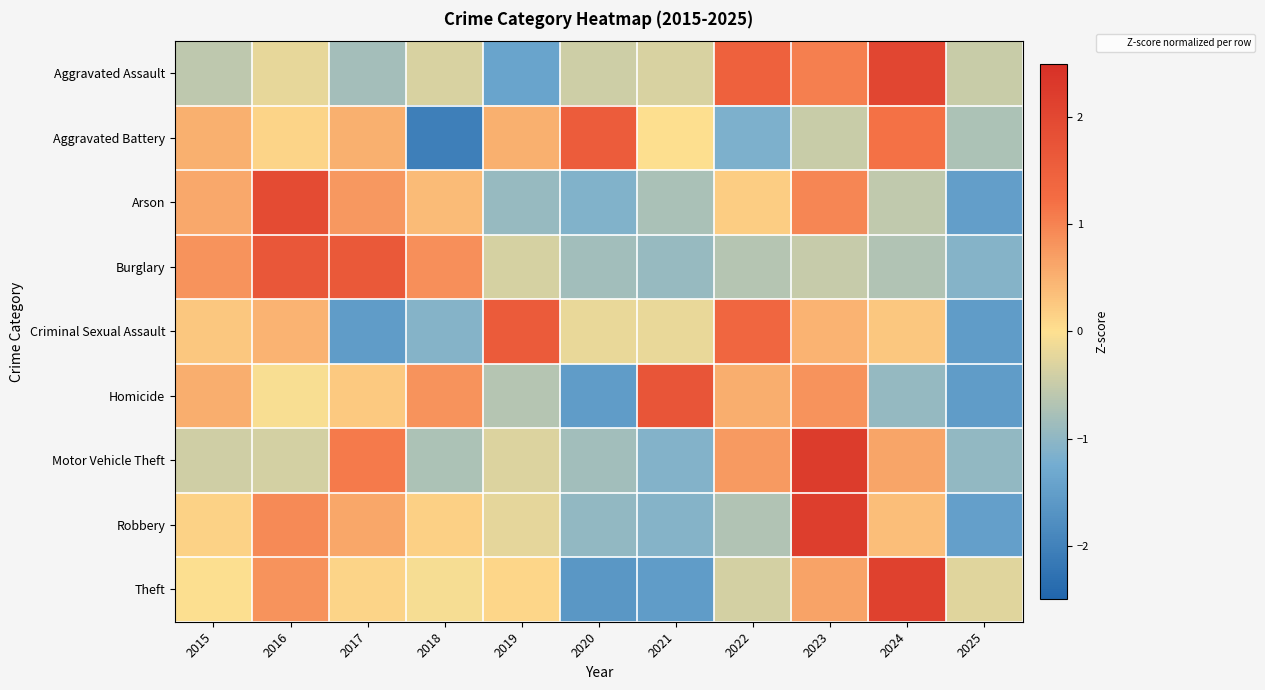

Rank the series at 2015 from lowest to highest value.

Aggravated Assault, Motor Vehicle Theft, Theft, Robbery, Criminal Sexual Assault, Aggravated Battery, Homicide, Arson, Burglary